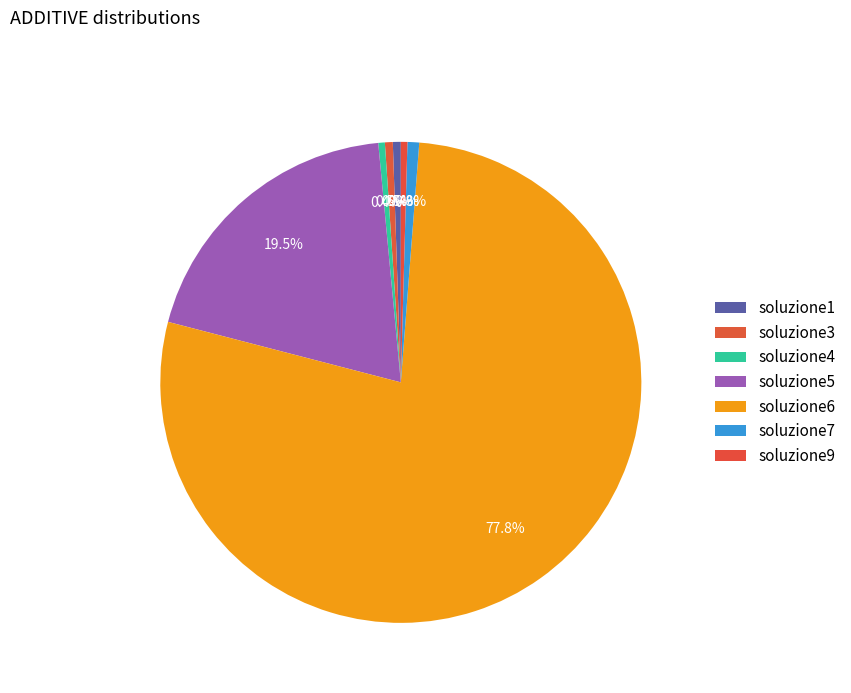

What is the change in value from soluzione1 to soluzione9?

-35.9